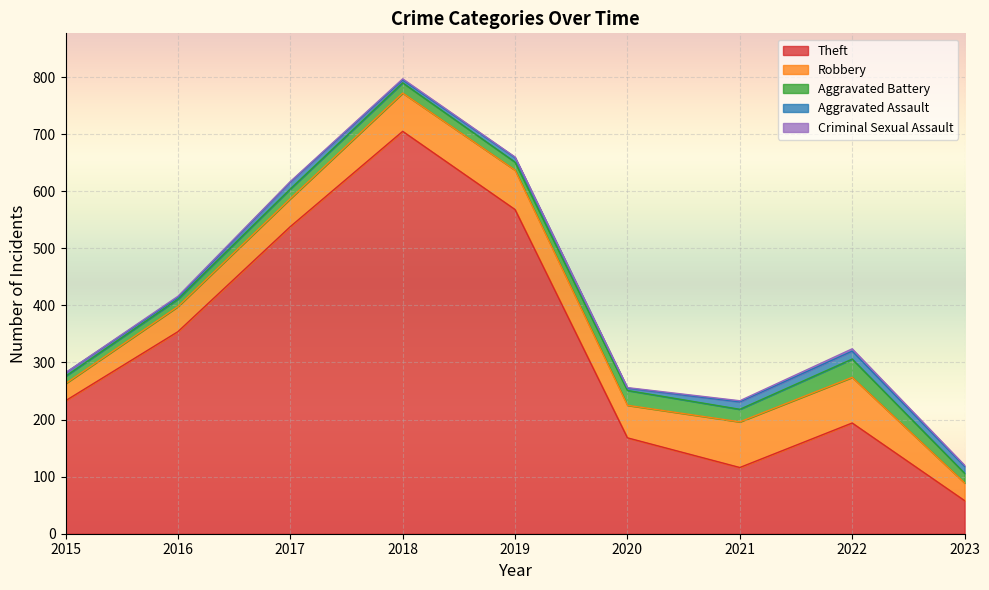

True or false: Aggravated Assault and Theft cross at least once.

False